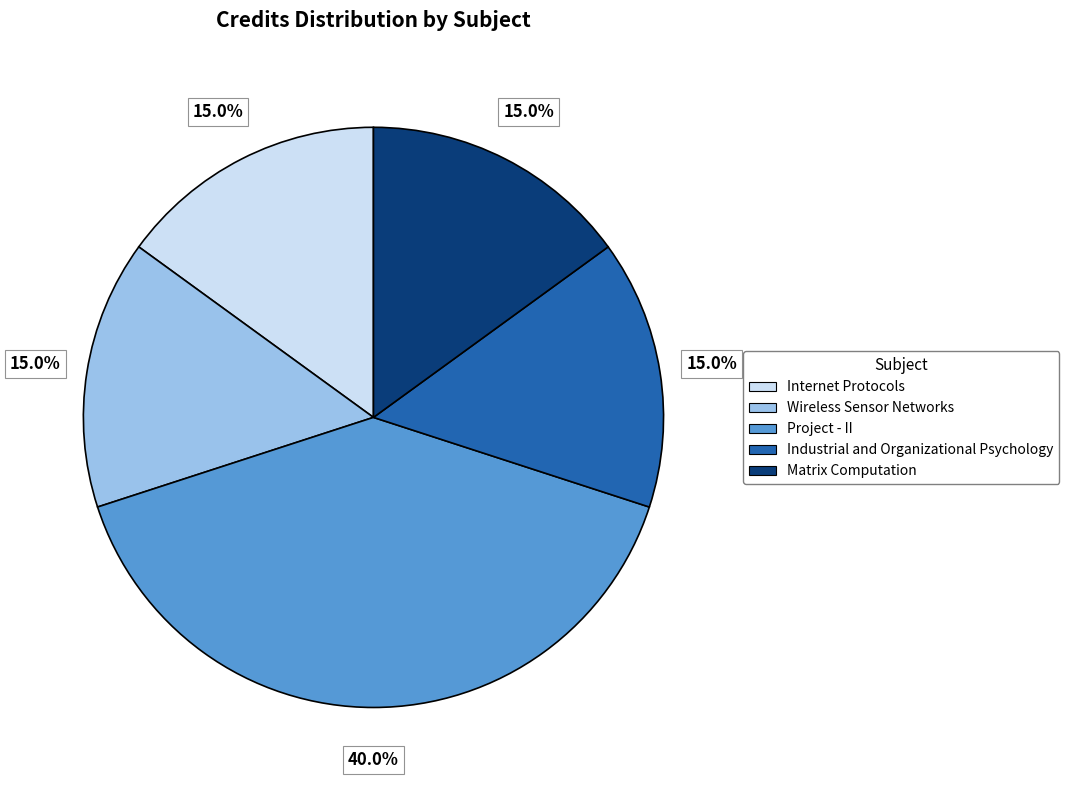

Is Internet Protocols the majority of the pie?

No